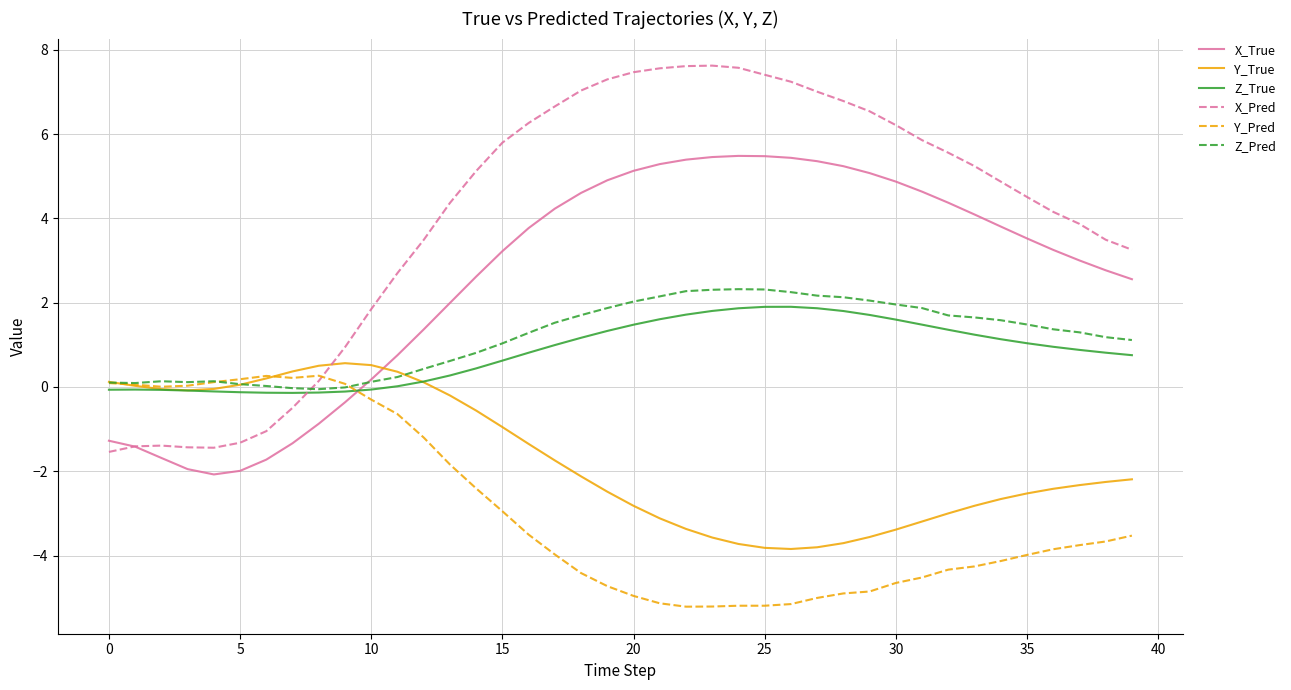

List the series in order of their peak value, lowest first.

Y_Pred, Y_True, Z_True, Z_Pred, X_True, X_Pred